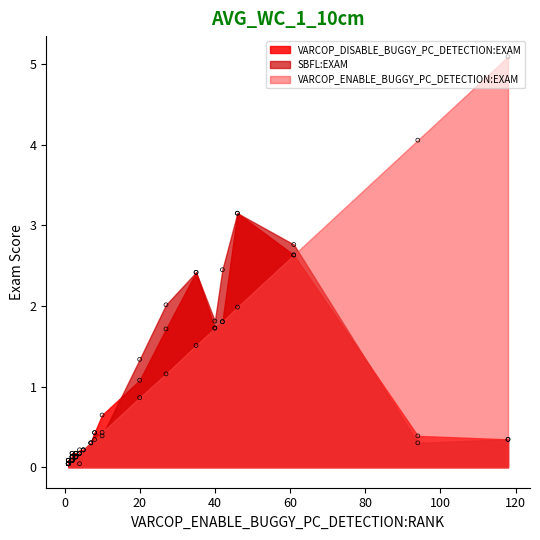

What are all the series names shown in the legend?

VARCOP_DISABLE_BUGGY_PC_DETECTION:EXAM, SBFL:EXAM, VARCOP_ENABLE_BUGGY_PC_DETECTION:EXAM